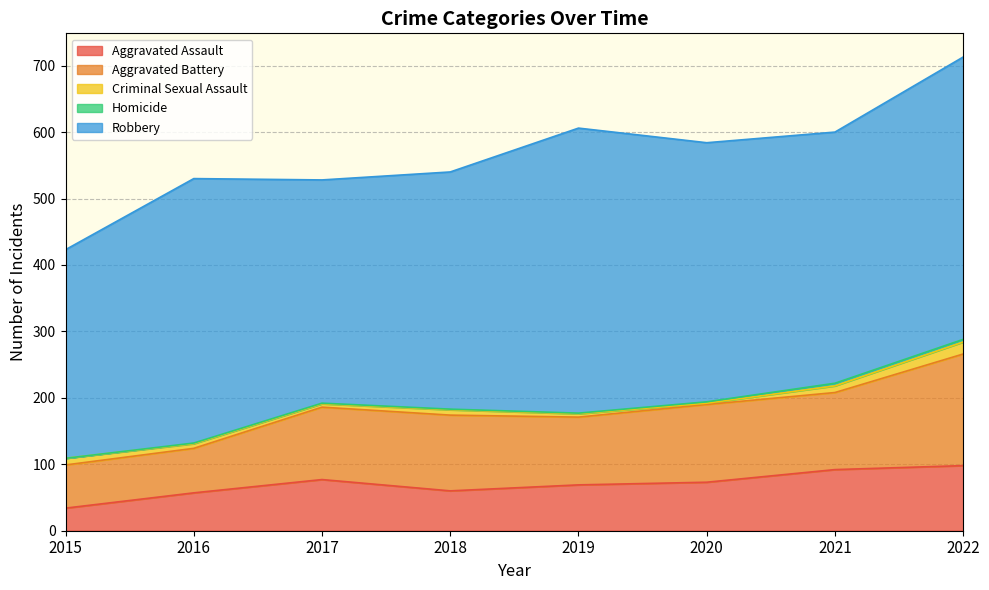

What is the value of the Aggravated Battery point at the 1st from the left?

65